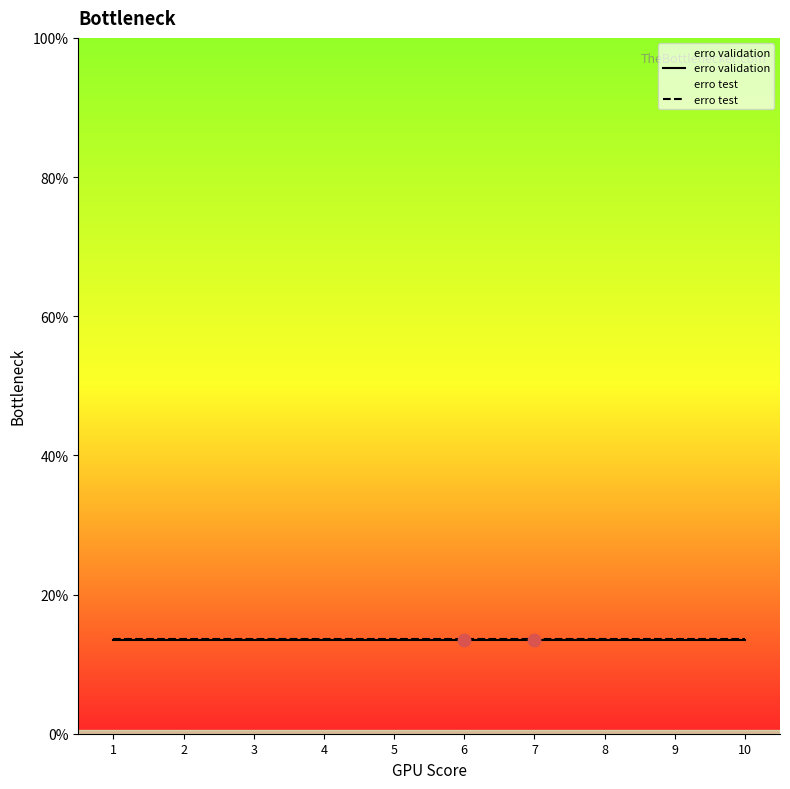

Which series has the largest total across all categories?

erro test